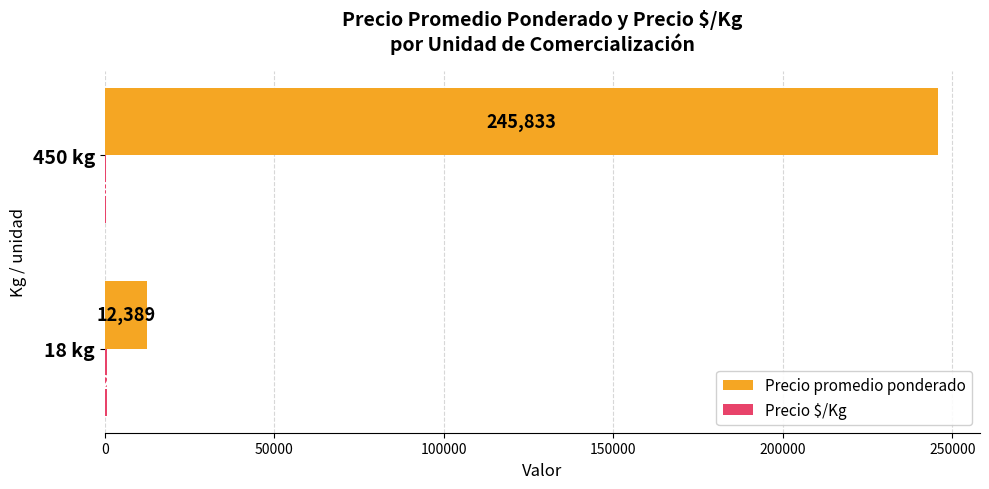

Between 18 kg and 450 kg, which series saw the biggest shift?

Precio promedio ponderado